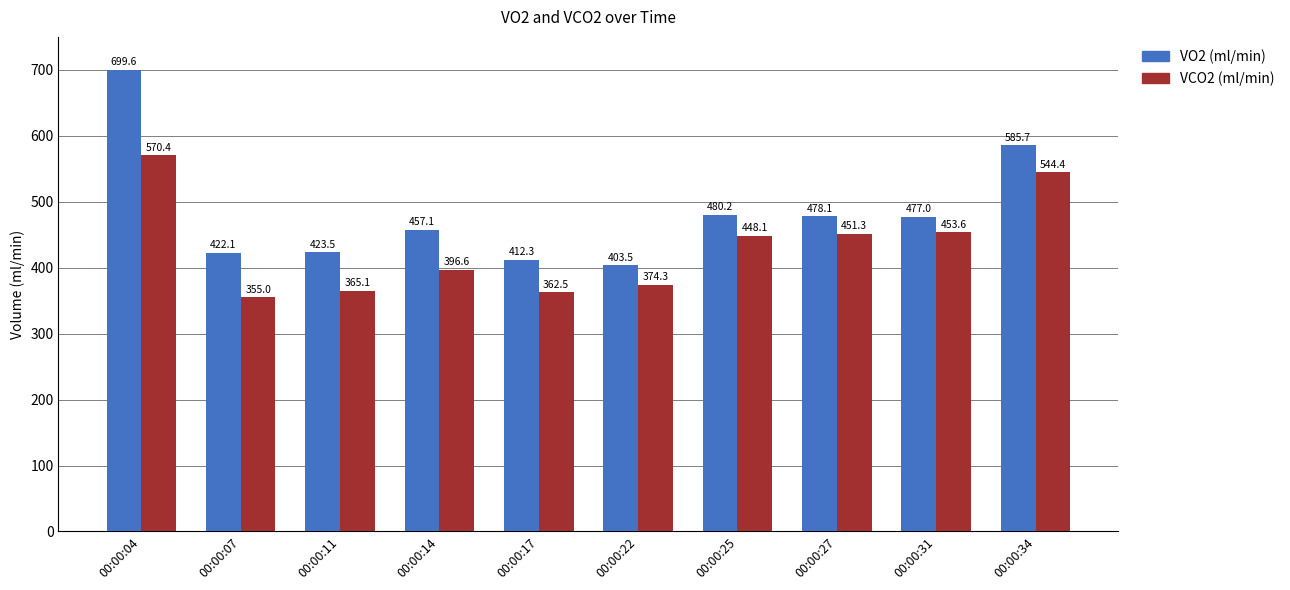

How many bars are there in total?

20